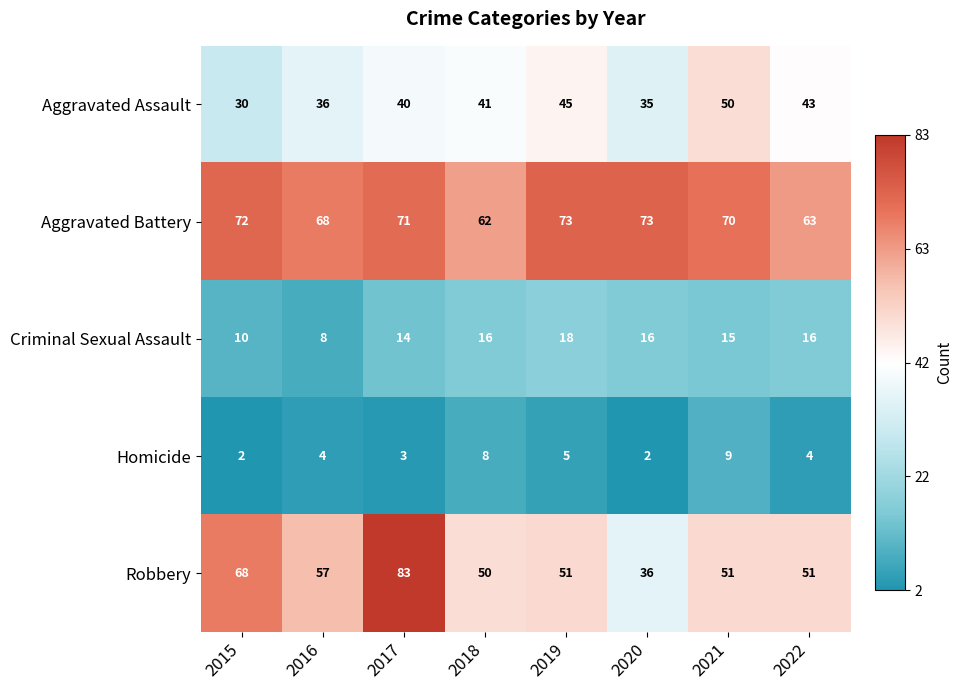

At 2016, list the series in order from largest to smallest.

Aggravated Battery, Robbery, Aggravated Assault, Criminal Sexual Assault, Homicide